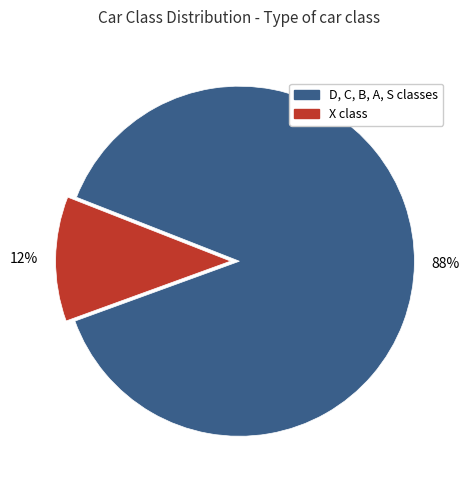

Combined, do D, C, B, A, S classes and X class account for over 50%?

Yes